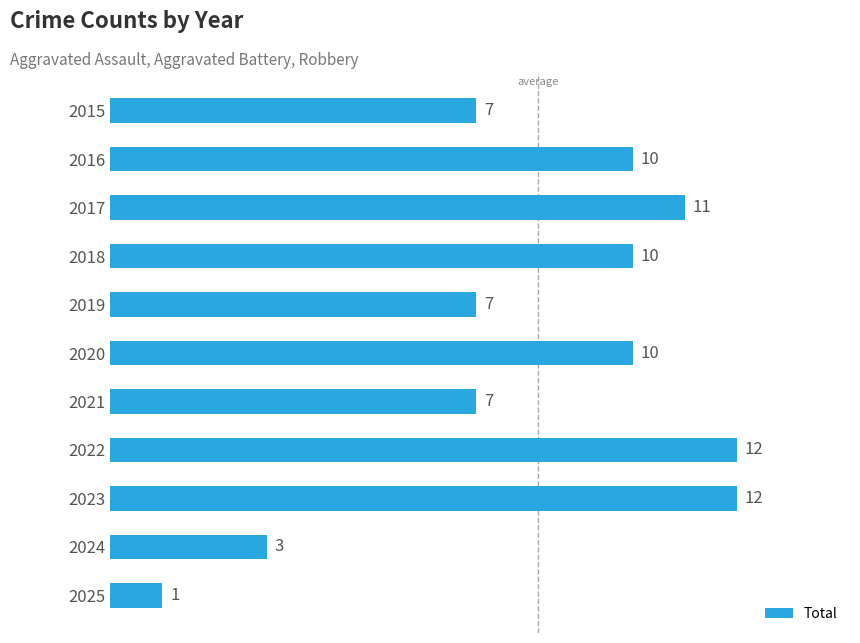

True or false: the data shows 0 at 2025.

False